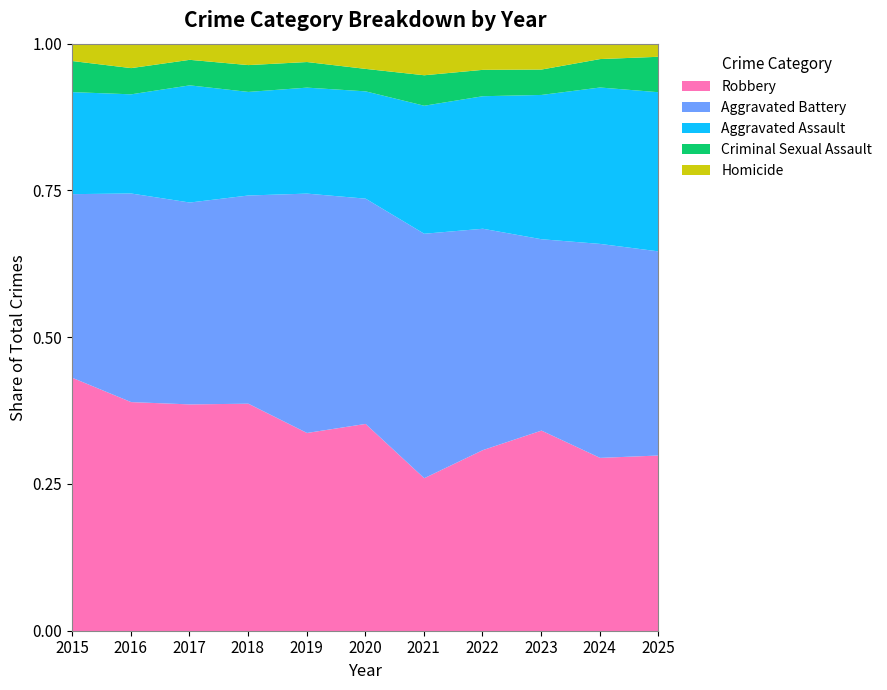

The Aggravated Battery series shows 218 at 2022. True or false?

False